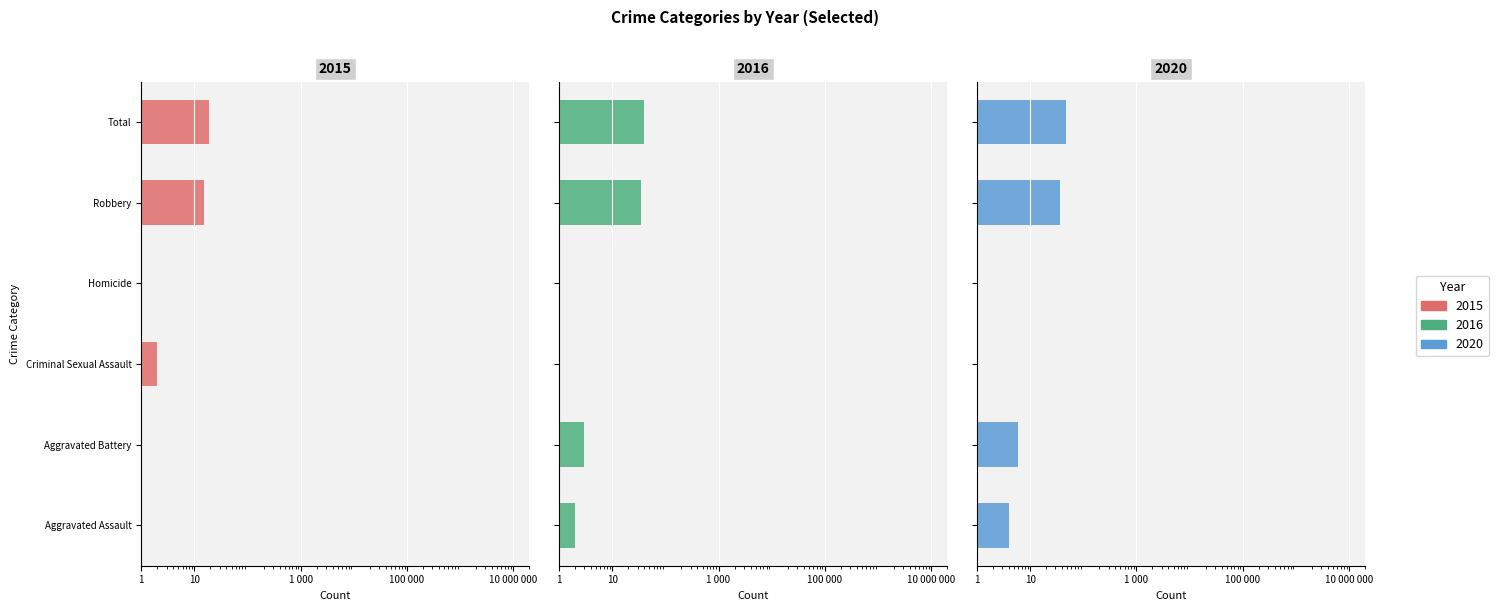

True or false: 2016 has a value of 1.9 at Aggravated Battery.

False